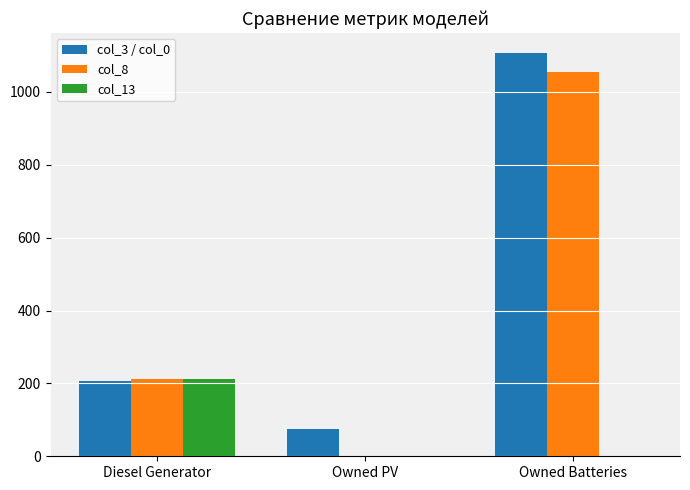

What is the maximum value for col_13?

213